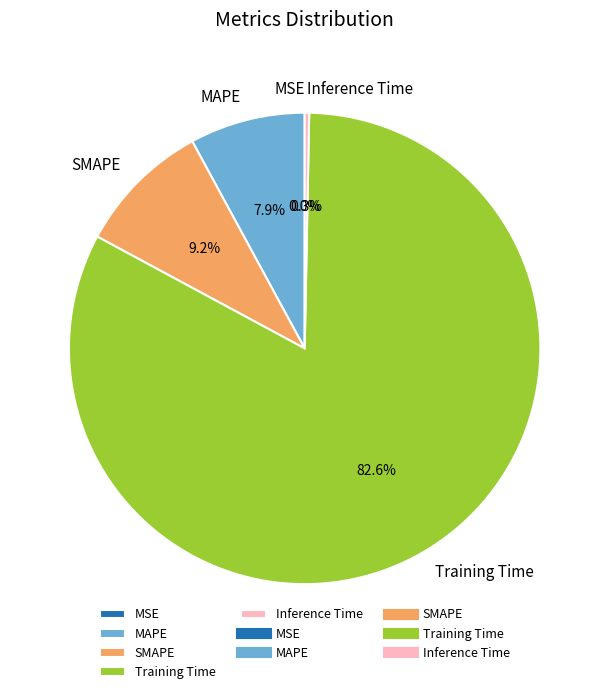

Which slice is the smallest?

MSE